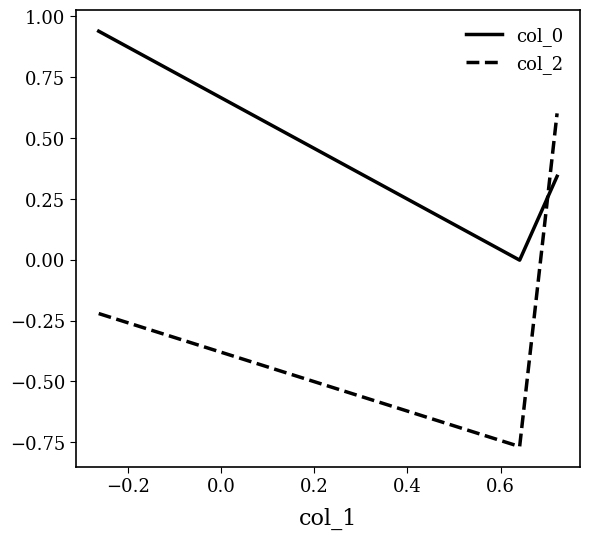

How many negative values does the col_0 series have?

1